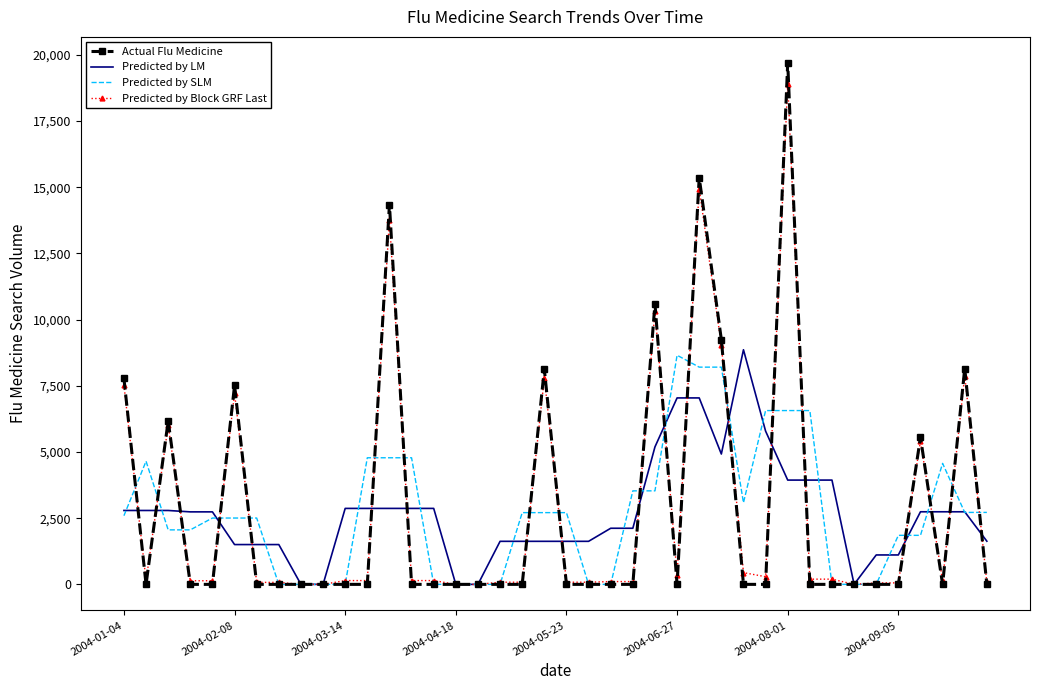

Which series has the widest spread of values?

Actual Flu Medicine